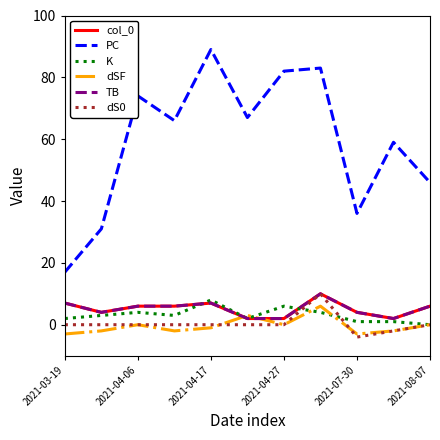

Does the chart display data point markers on the line(s)?

No